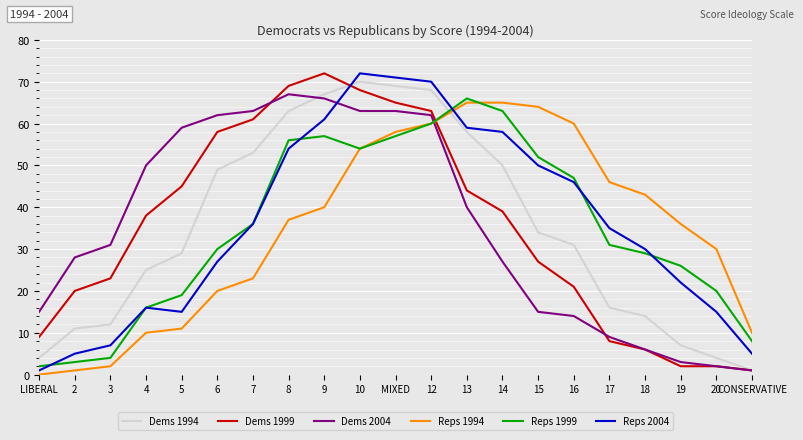

Which category has the lowest value in the Reps 2004 series?

LIBERAL